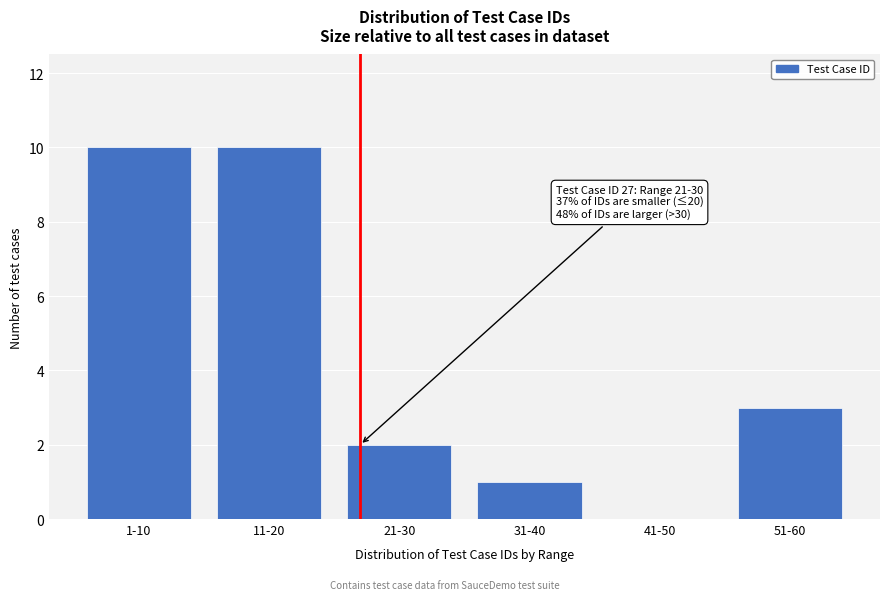

Reading left to right, what are all the values shown in this chart?

1-10=10	11-20=10	21-30=2	31-40=1	41-50=0	51-60=3